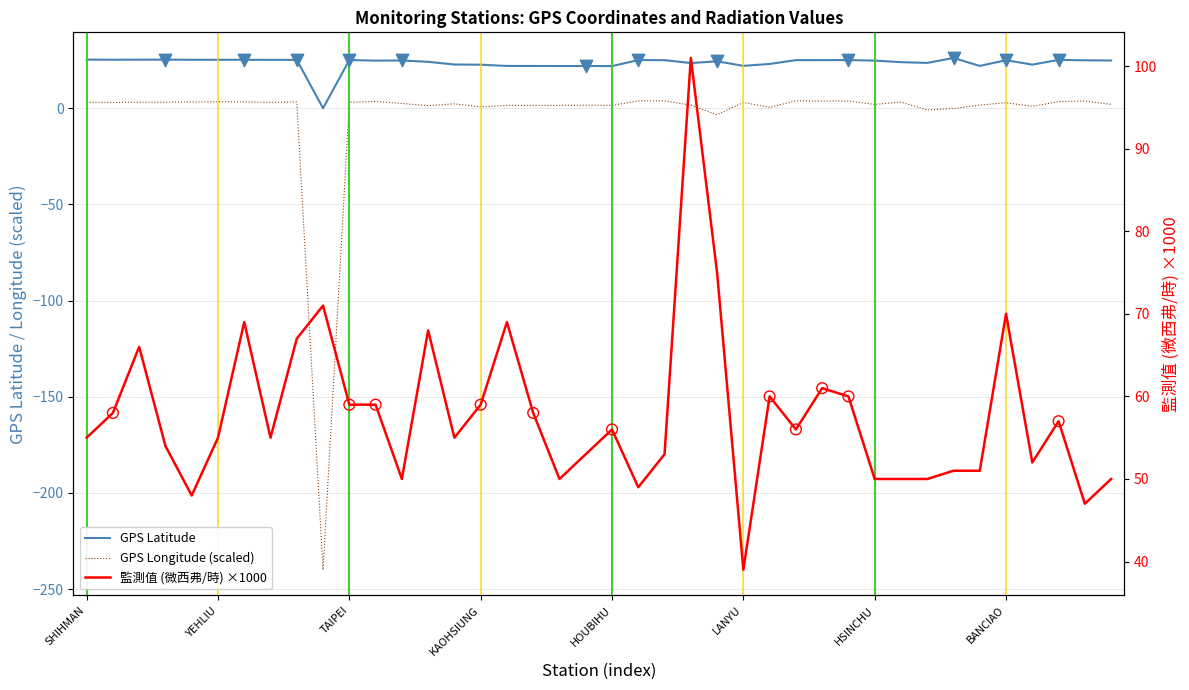

Which series has the largest Y range (max minus min)?

GPS經度